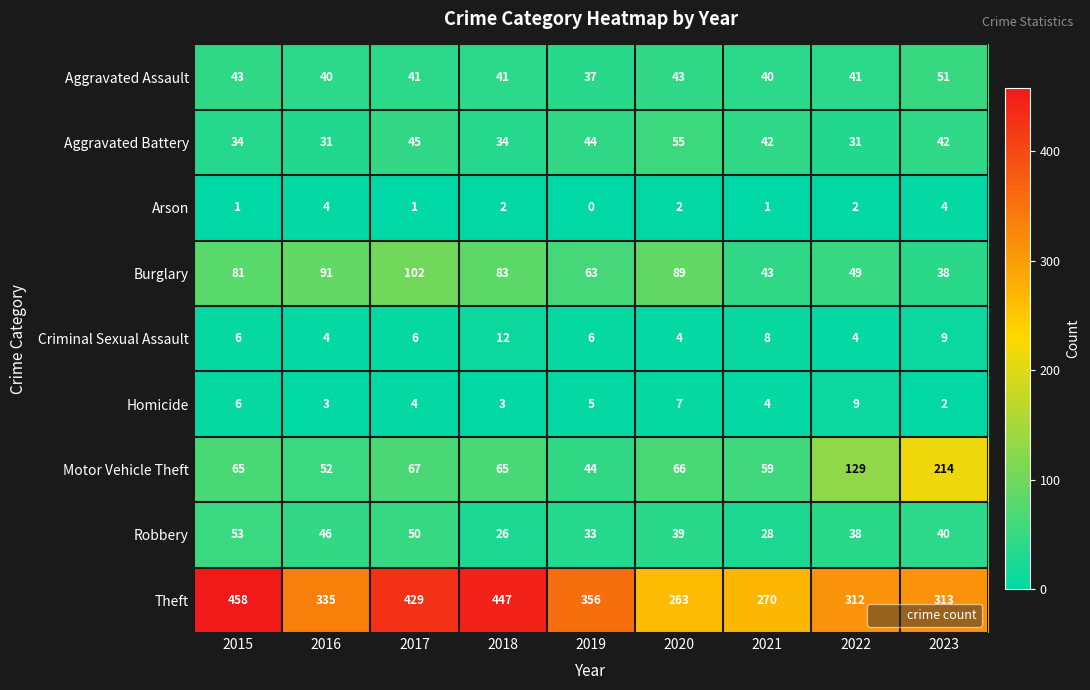

Rank the series by their maximum value, from highest to lowest.

Theft, Motor Vehicle Theft, Burglary, Aggravated Battery, Robbery, Aggravated Assault, Criminal Sexual Assault, Homicide, Arson